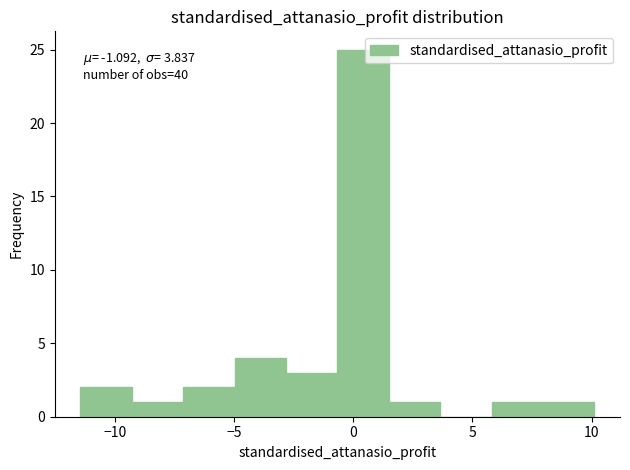

Which range on the x-axis has the tallest bar?

-0.5 to 1.5